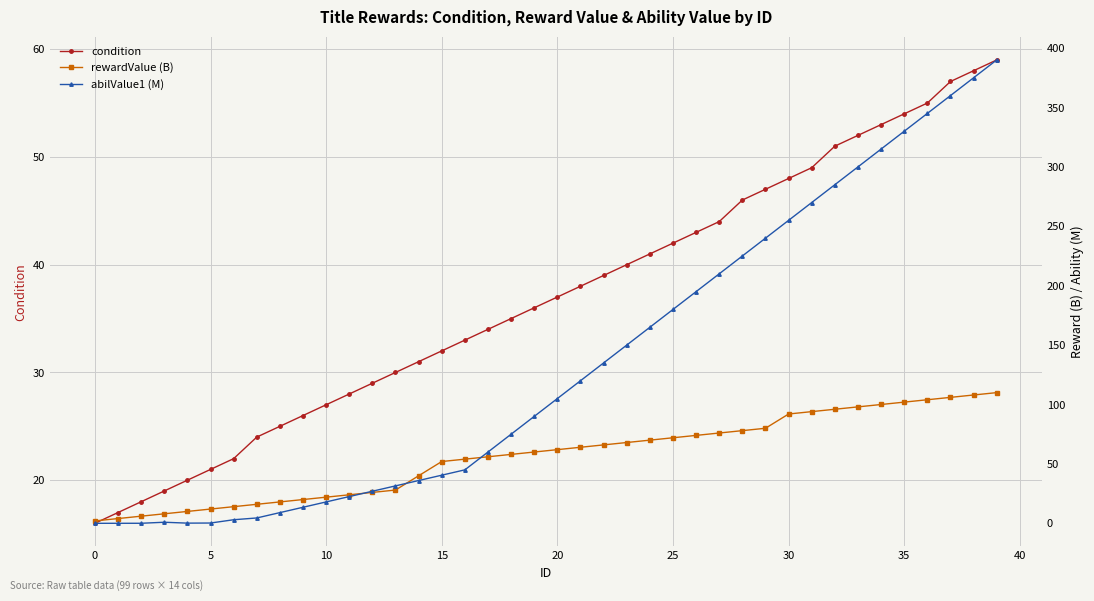

What is the minimum value for condition?

16